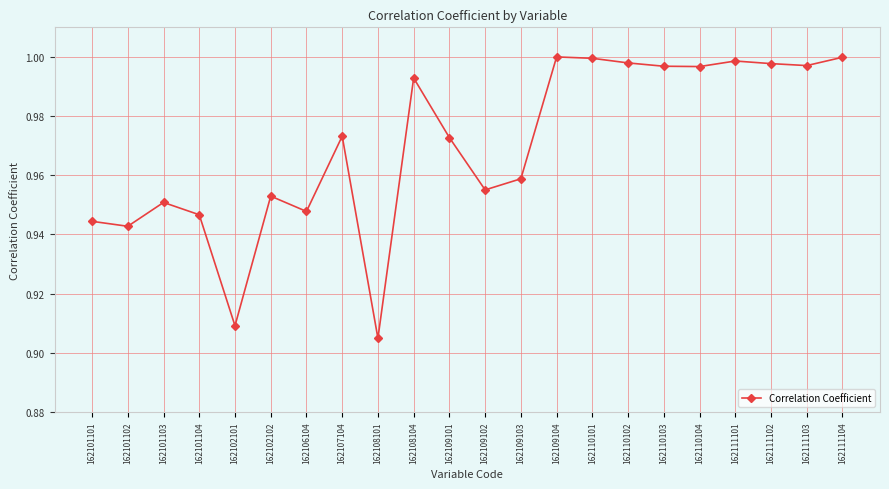

How many points are higher than both their immediate neighbors (excluding endpoints)?

6